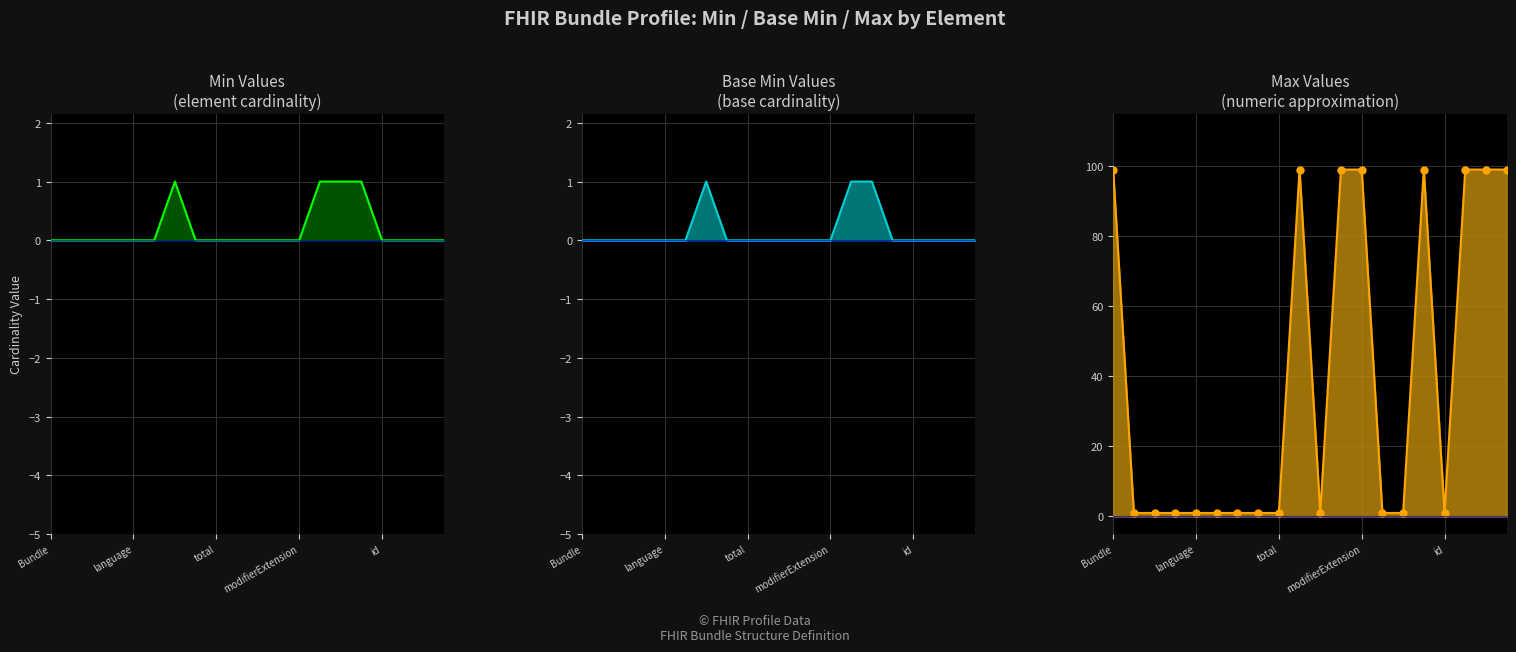

At which label is Base Min closest to 0?

Bundle